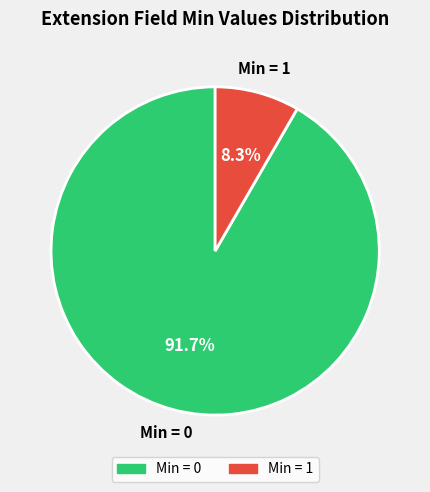

Count the number of slices in the pie.

2